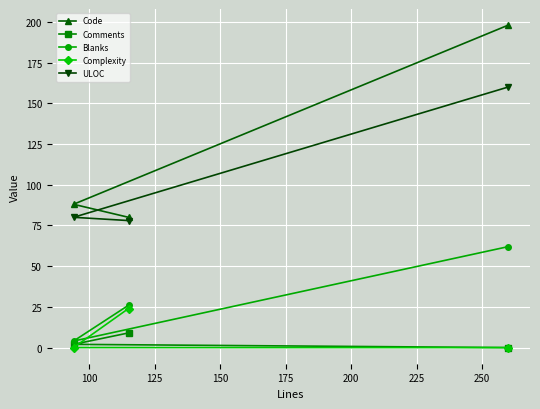

Rank the series by their maximum value, from highest to lowest.

Code, ULOC, Blanks, Complexity, Comments